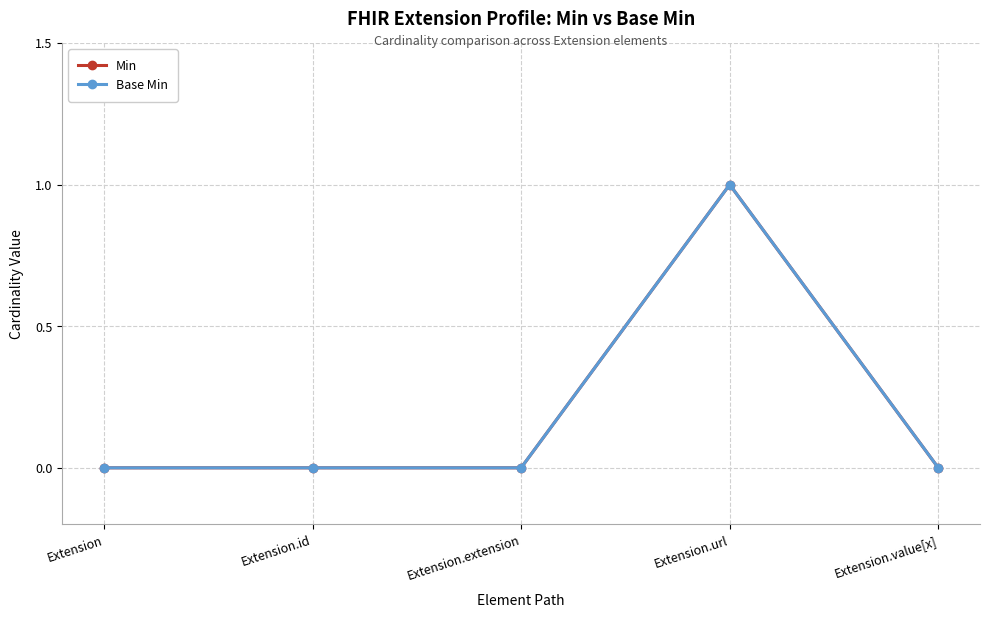

Reading right to left, transcribe all the data shown in this chart.

Min: 0	1	0	0	0
Base Min: 0	1	0	0	0